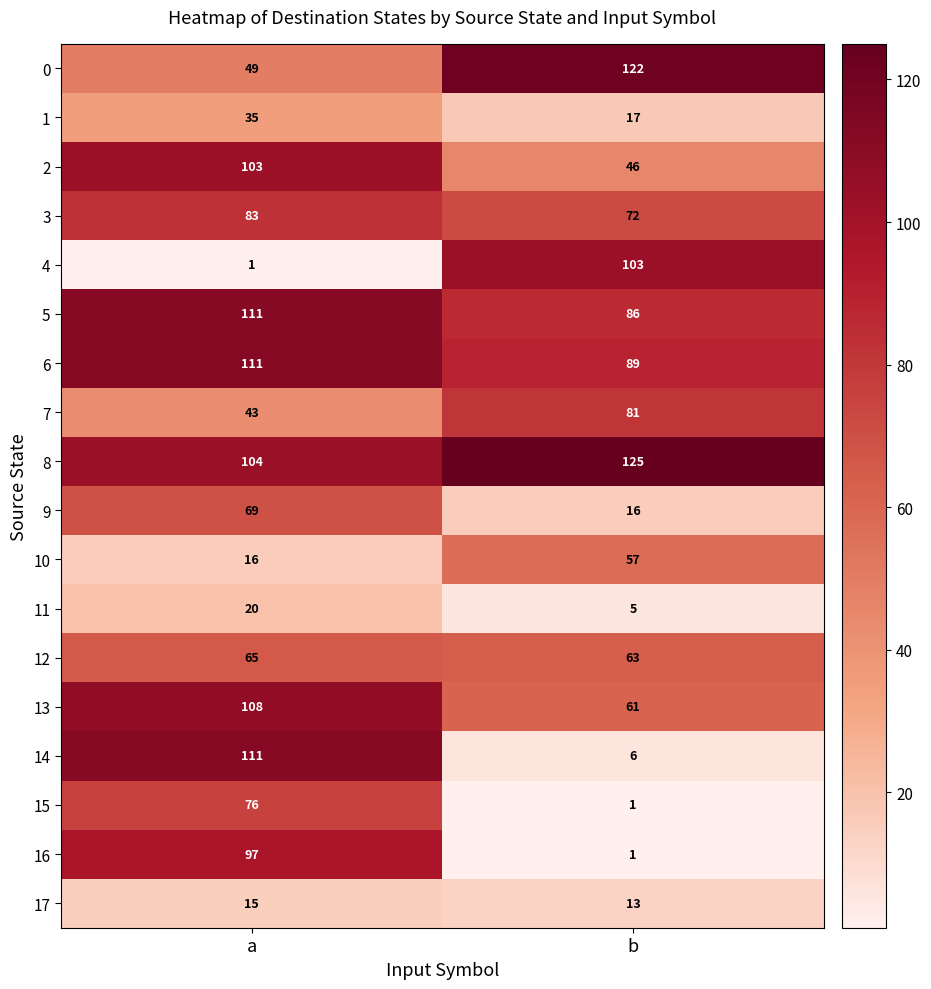

Rank the categories by 13 value from highest to lowest.

a, b